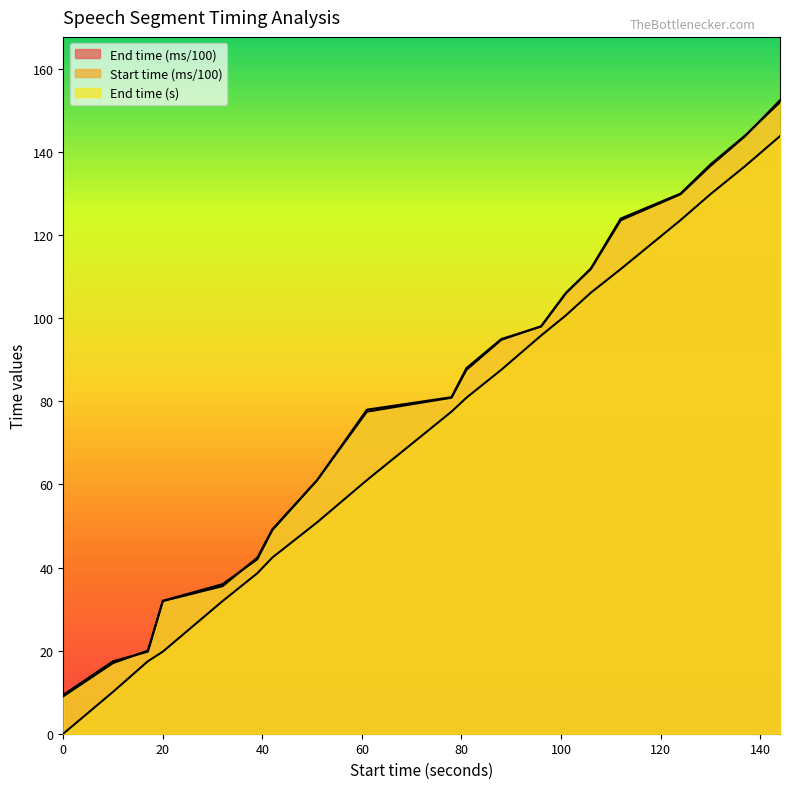

At how many categories does at least one series exceed 19?

18